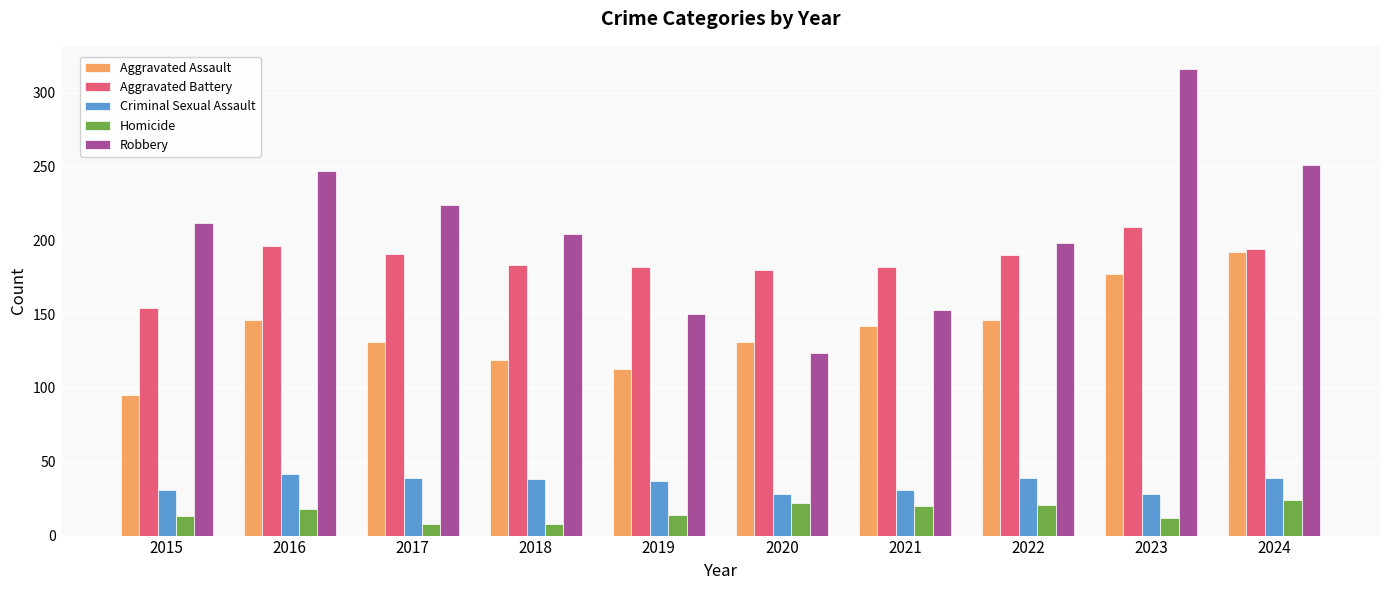

Between 2018 and 2024, which series saw the biggest shift?

Aggravated Assault